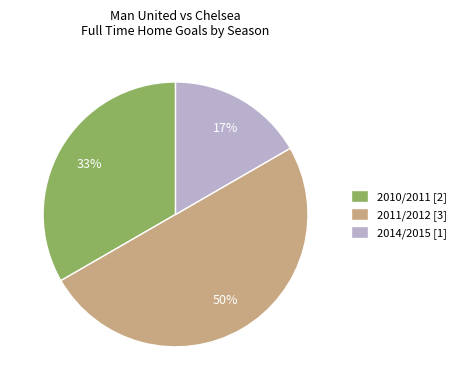

Does 2010/2011 [2] account for over 50% of the chart?

No